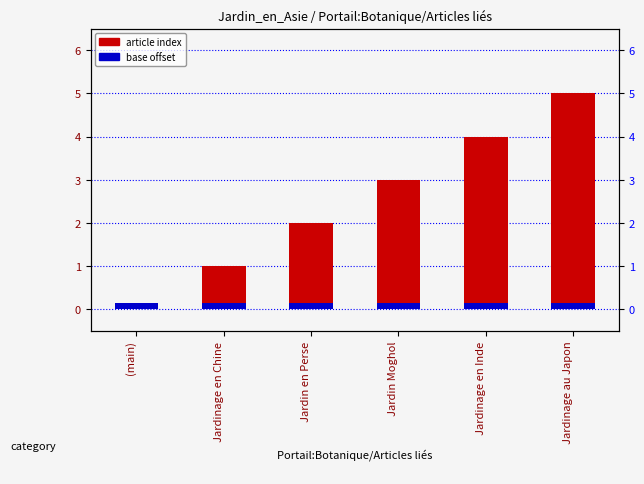

Where does the data first go above 3?

Jardinage en Inde